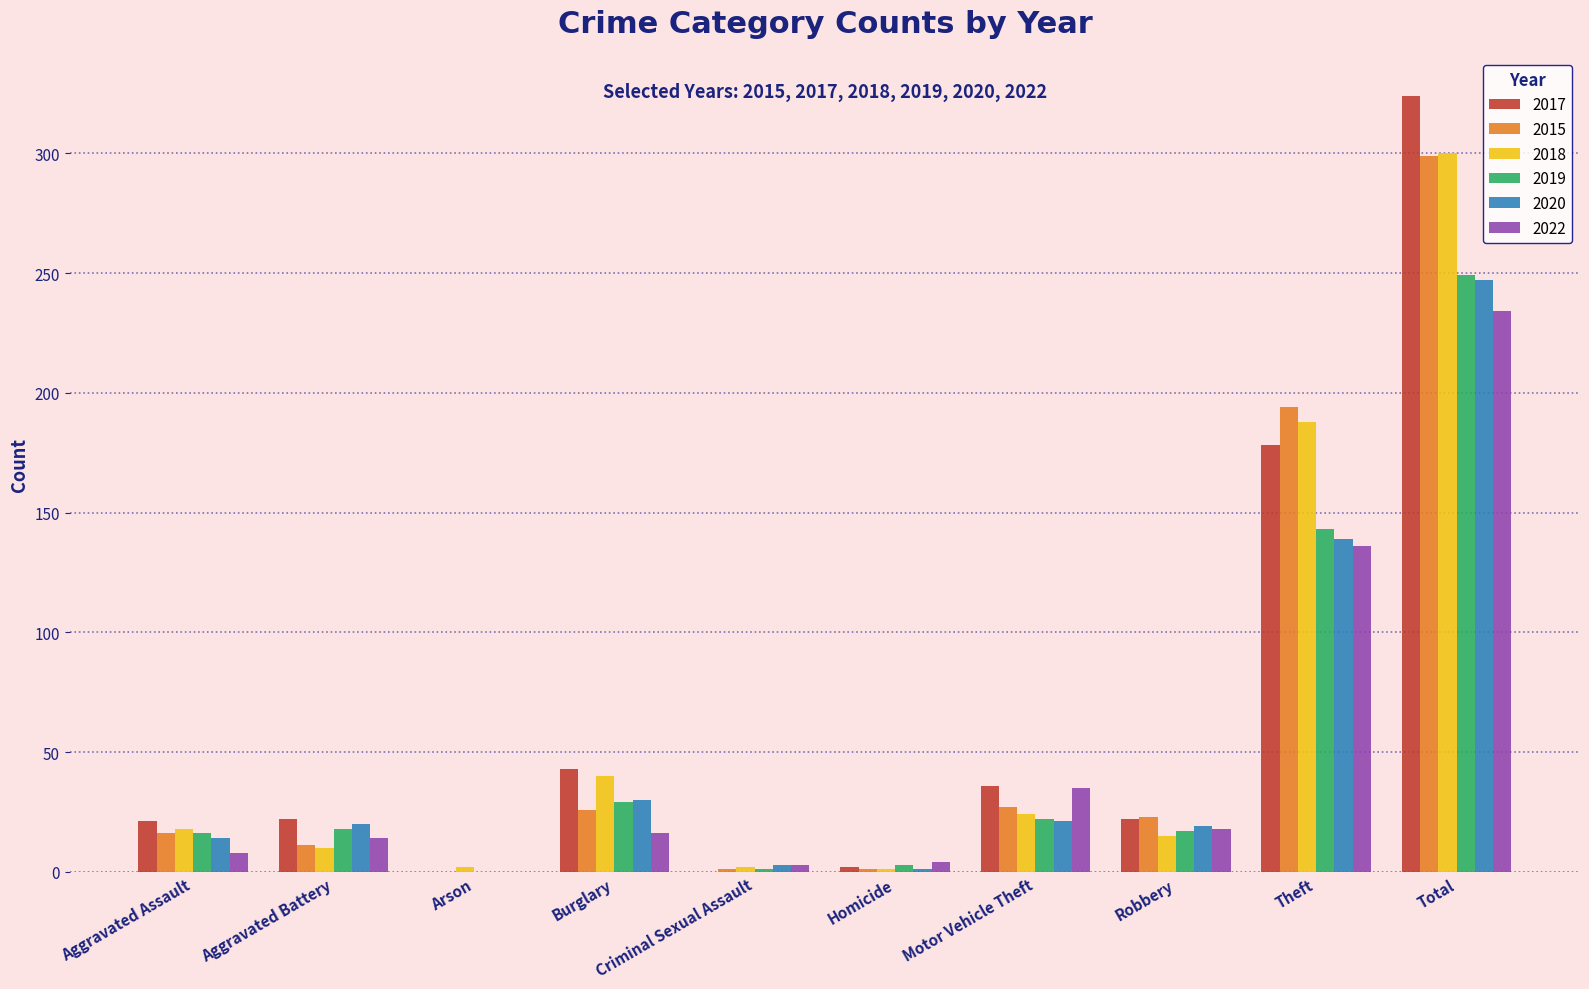

What is the average value of the 2020 series?

49